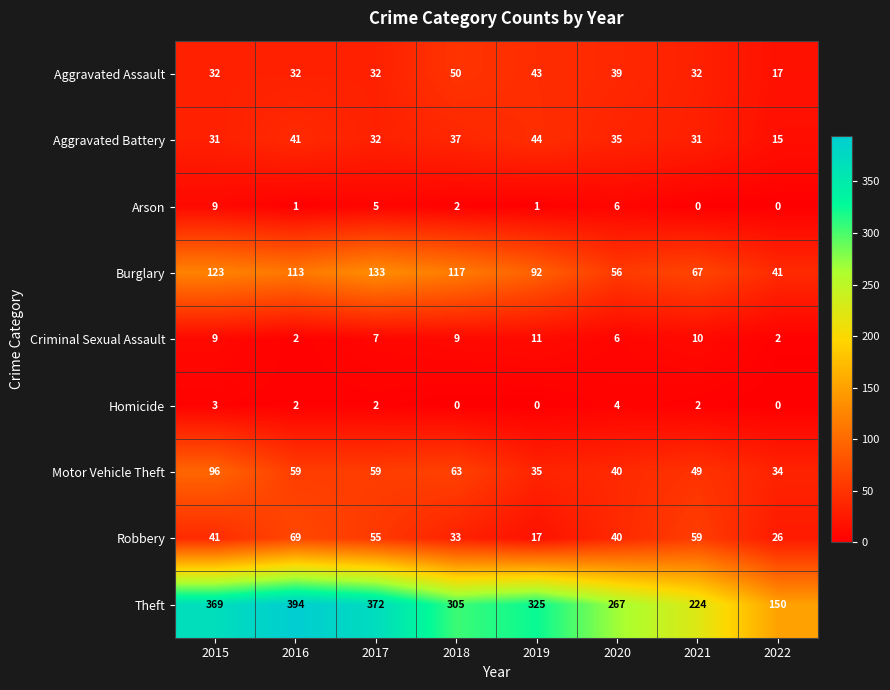

True or false: Burglary has a value of 175 at 2018.

False